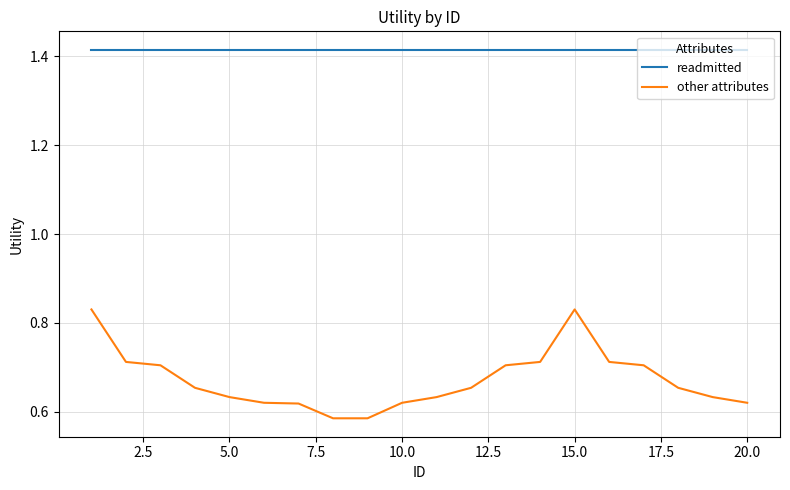

Which series has the largest total across all categories?

readmitted